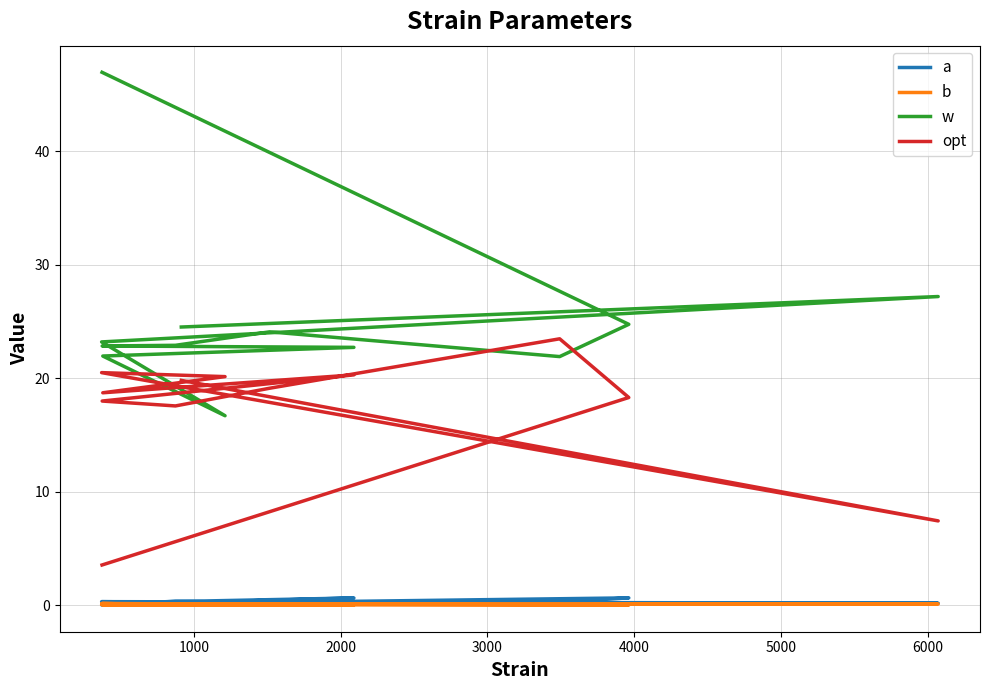

Reading left to right, list all the values displayed in this chart.

a: 0.1	0.6	0.3	0.2	0.4	0.0	0.6	0.2	0.2	0.3	0.2	0.2
b: 0.1	0.0	0.0	0.1	0.0	0.2	0.0	0.0	0.1	0.1	0.1	0.1
w: 47.0	24.8	21.9	24.1	22.9	22.8	22.7	22.0	16.7	23.2	27.2	24.5
opt: 3.5	18.3	23.5	19.1	17.6	18.0	20.3	18.7	20.1	20.5	7.4	19.8